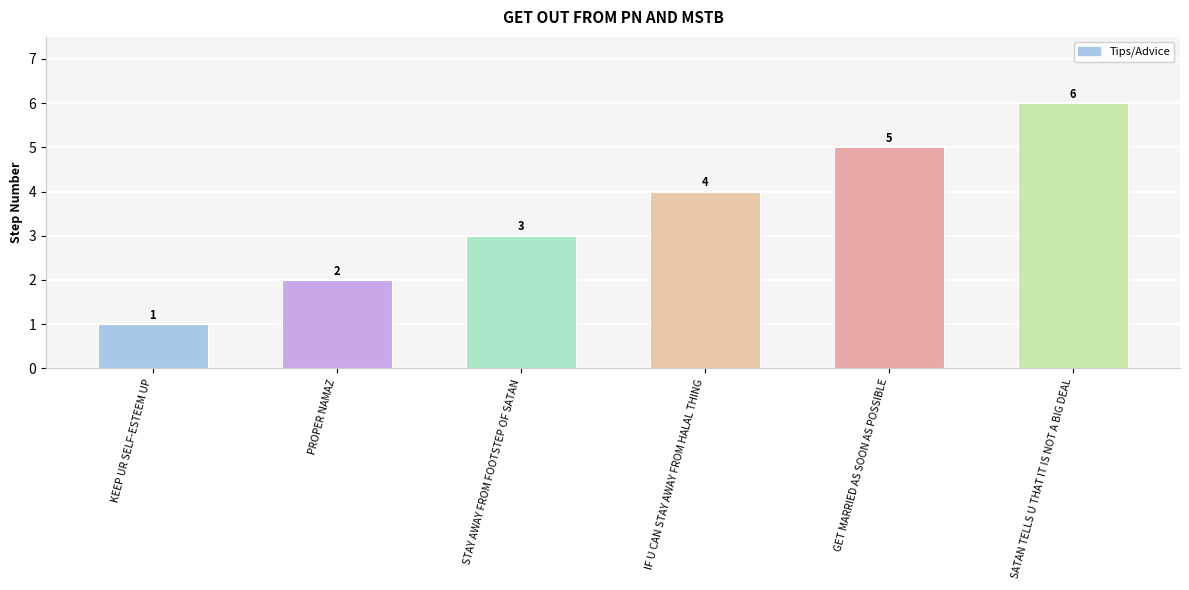

What is the difference between the maximum and second lowest values?

4